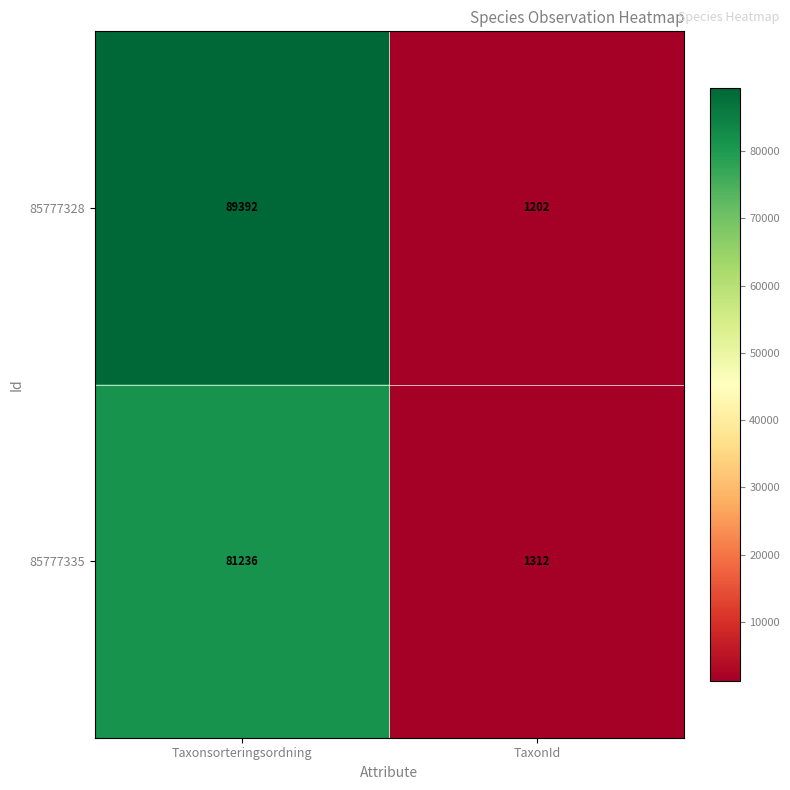

What is the difference between the highest and lowest values at TaxonId?

110